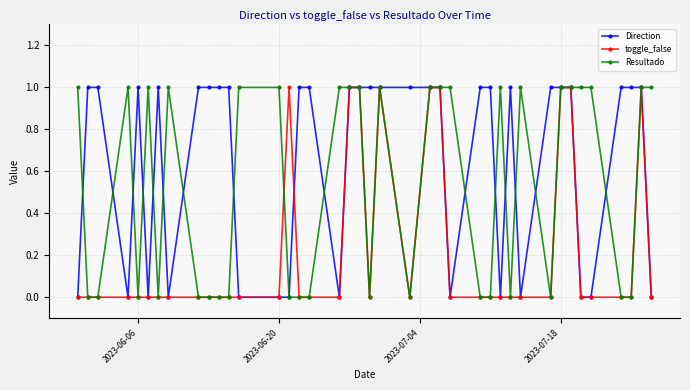

List the series in order of their overall mean, lowest first.

toggle_false, Resultado, Direction